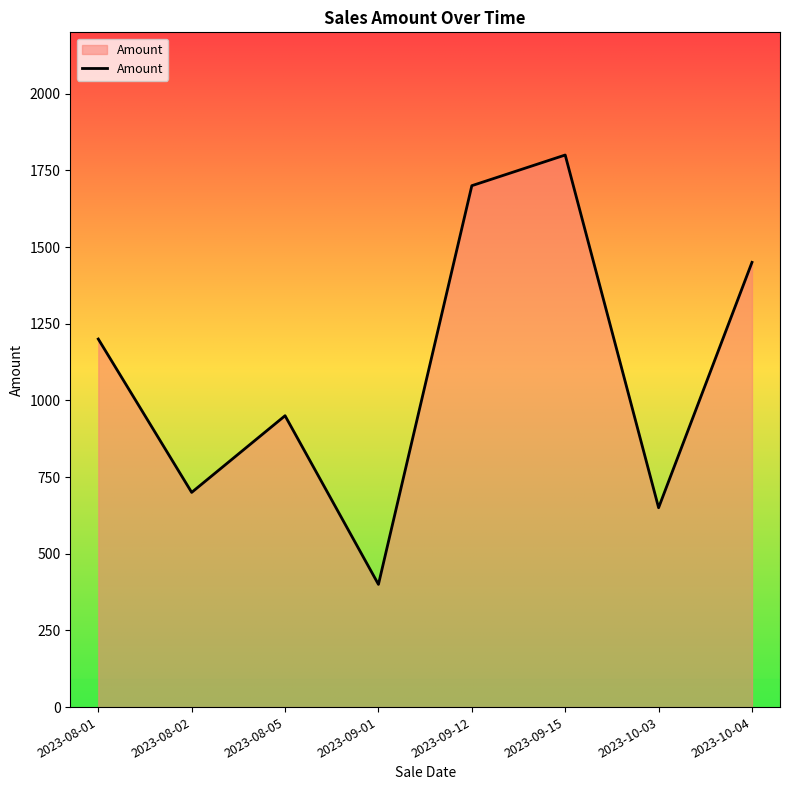

List the labels in order of value, smallest first.

2023-09-01, 2023-10-03, 2023-08-02, 2023-08-05, 2023-08-01, 2023-10-04, 2023-09-12, 2023-09-15